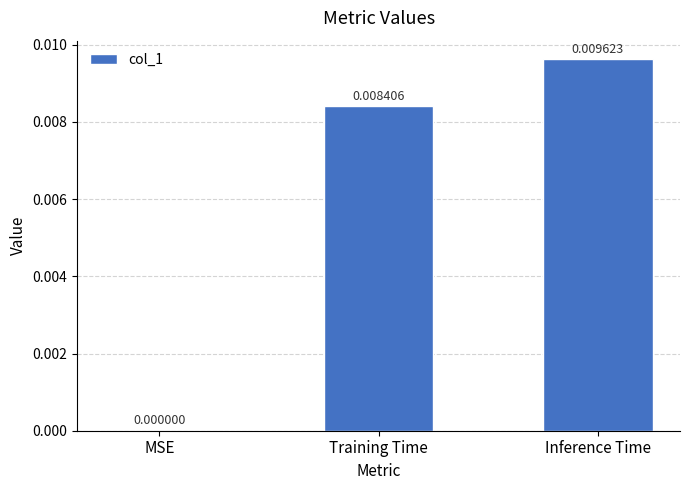

Count the values in the range 0 to 1.

3